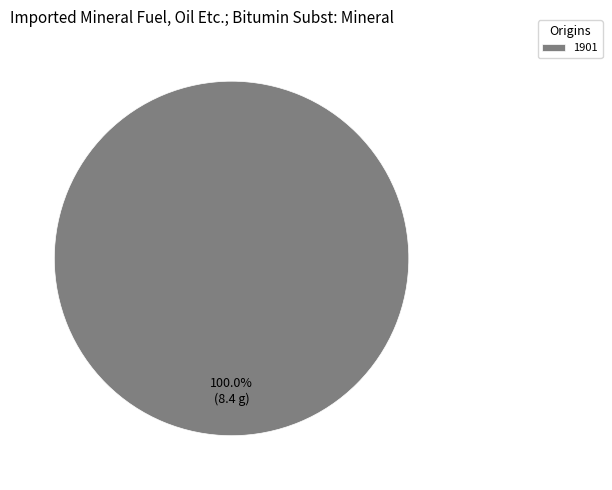

Rank the categories by value from lowest to highest.

1901